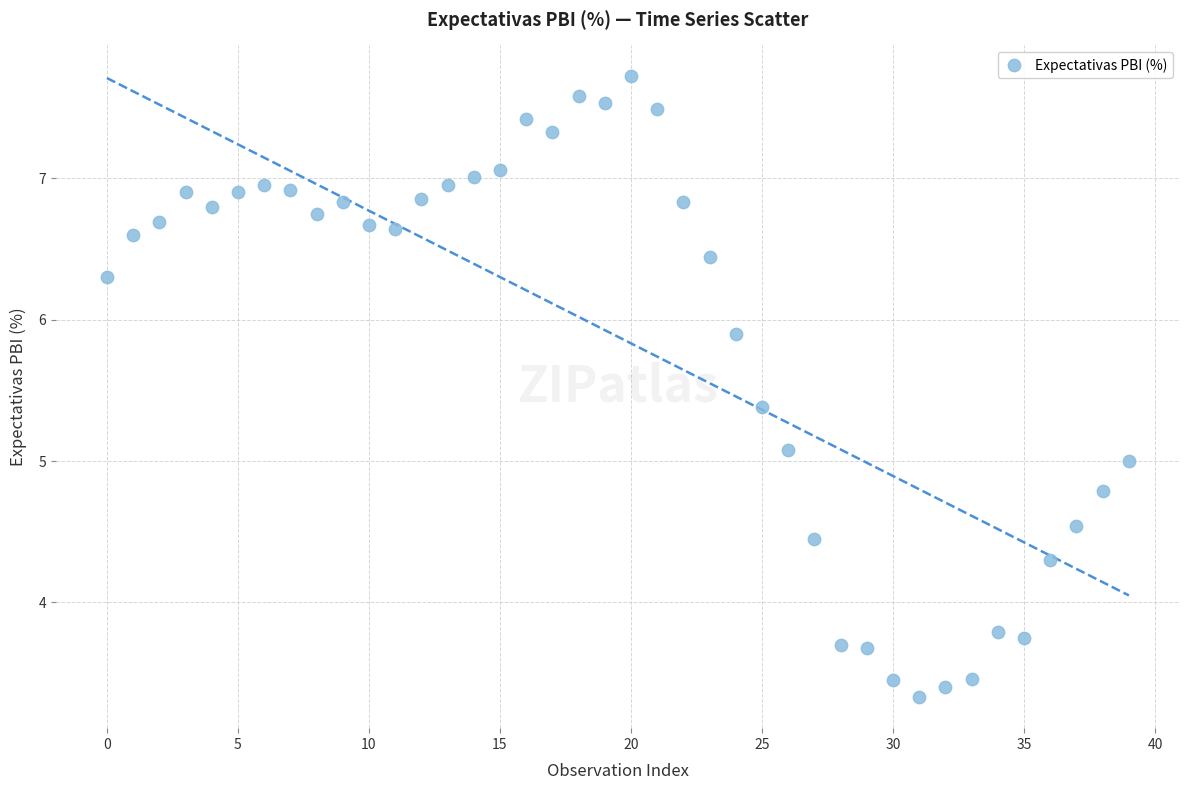

What is the range of Y values (max minus min)?

4.4